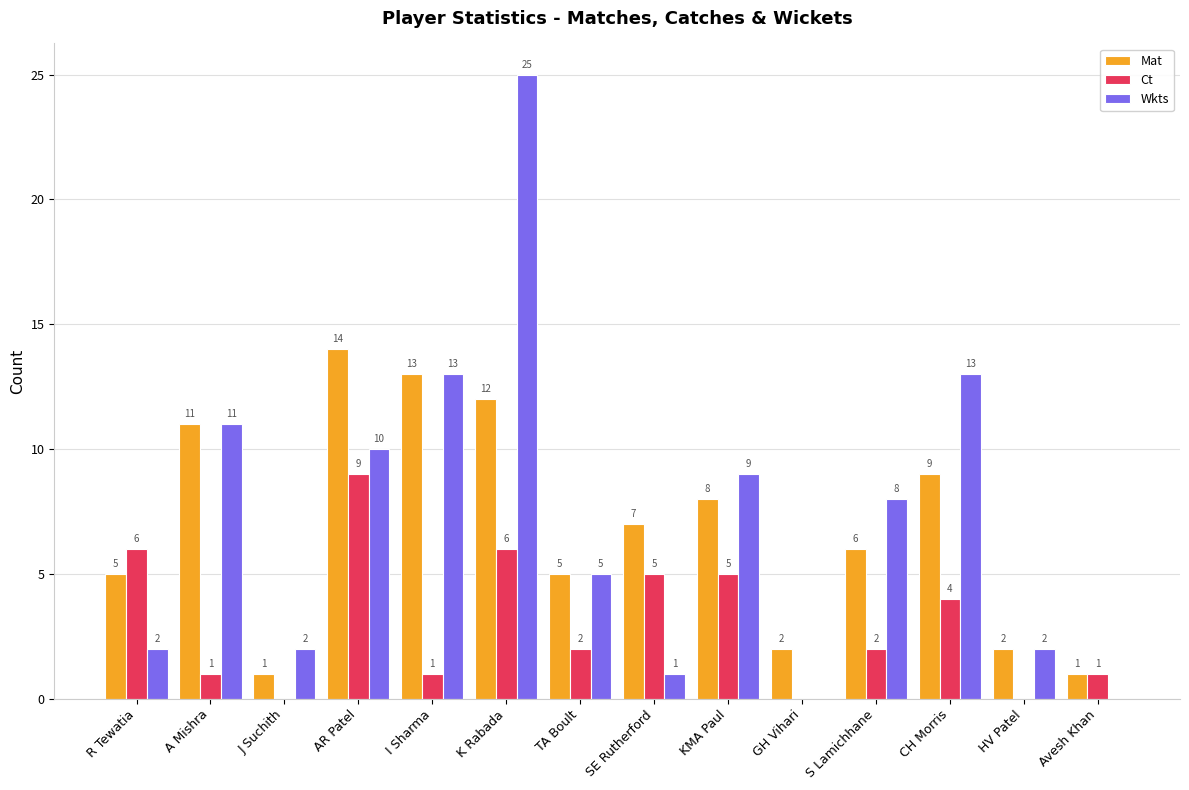

Which series changed the most between J Suchith and Avesh Khan?

Wkts